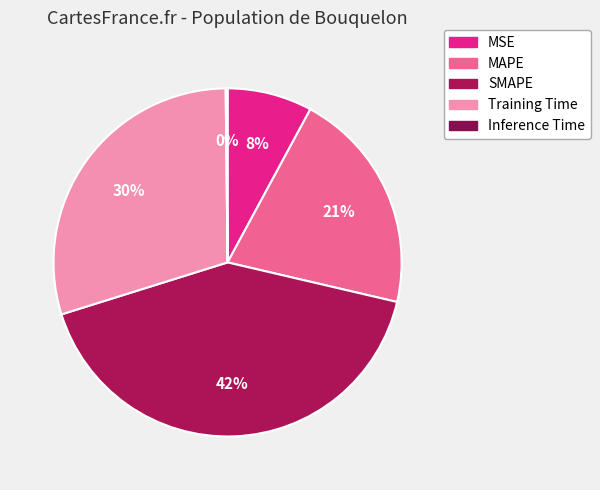

Count the number of slices in the pie.

5